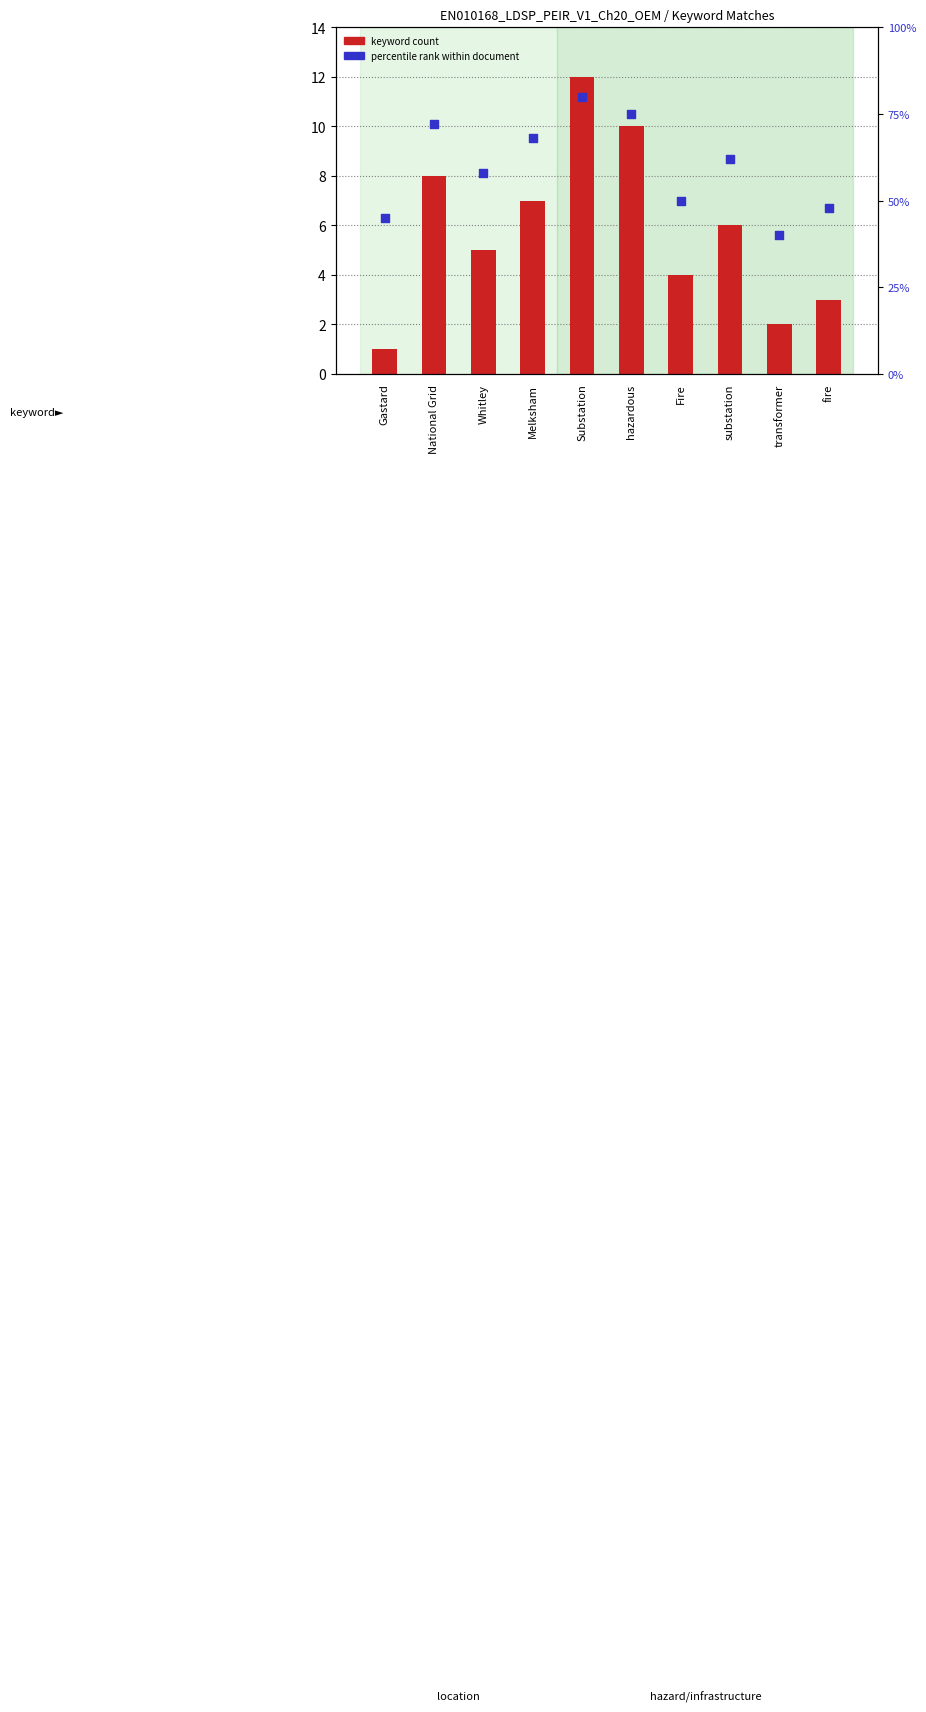

What is the total value across all series at Substation?

92